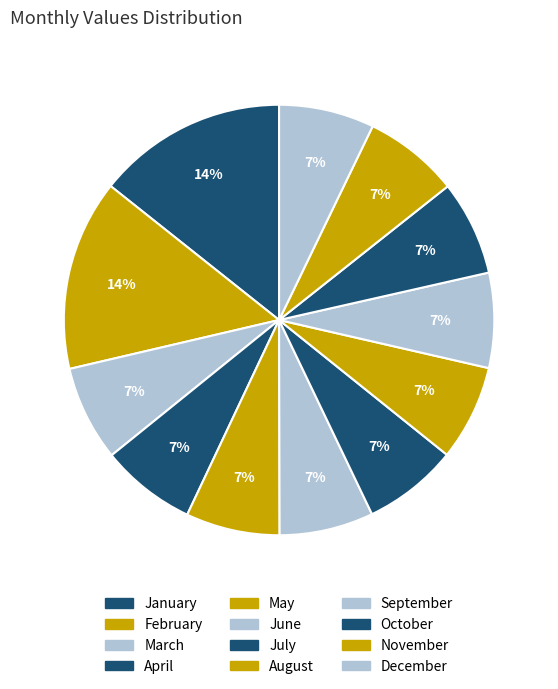

How many segments does this pie chart have?

12